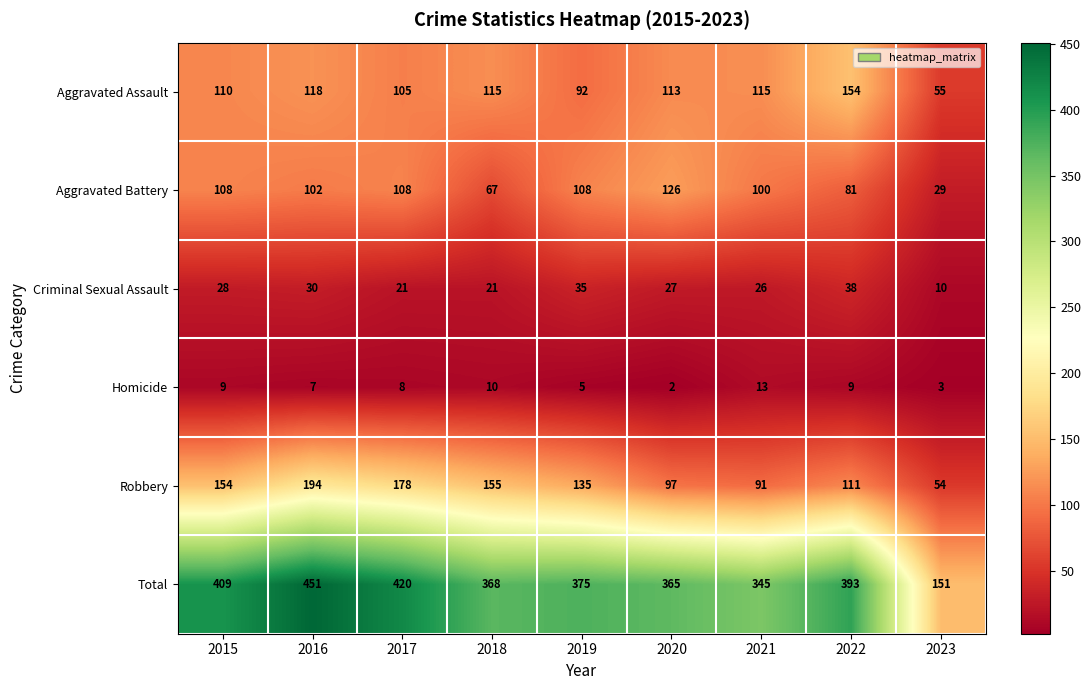

True or false: Robbery has a value of 138 at 2021.

False